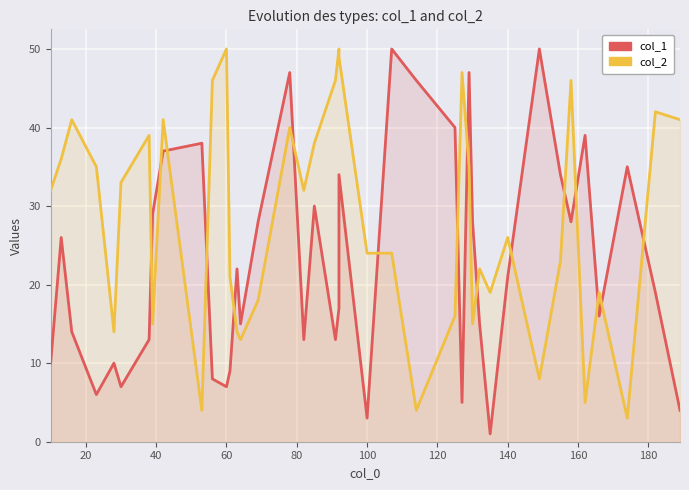

Count the number of data series in this chart.

2